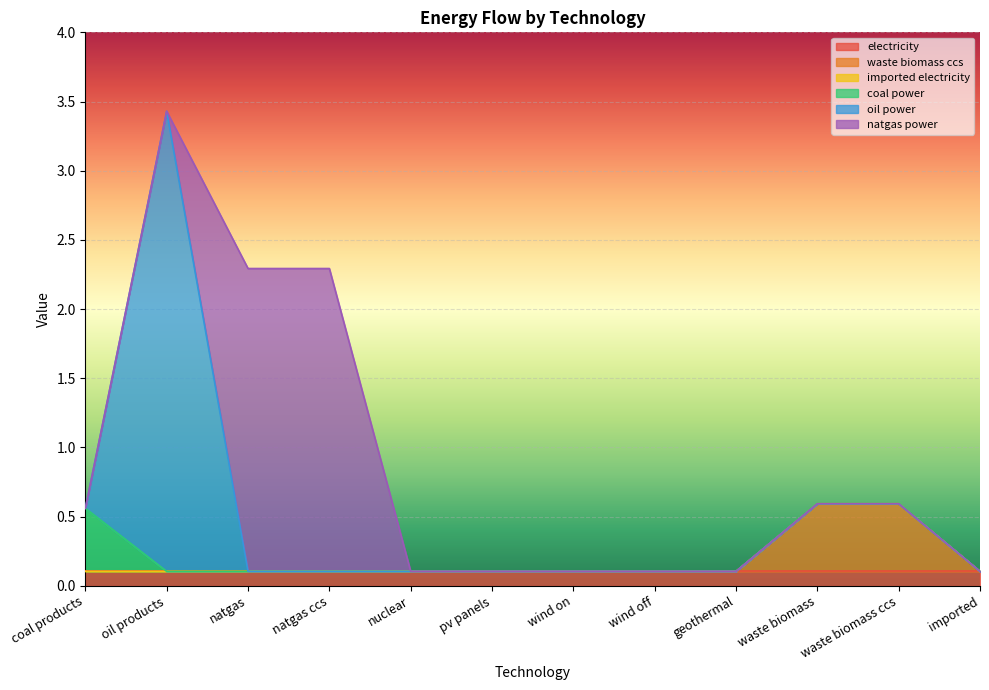

What is the label of the 7th point from the left?

wind on